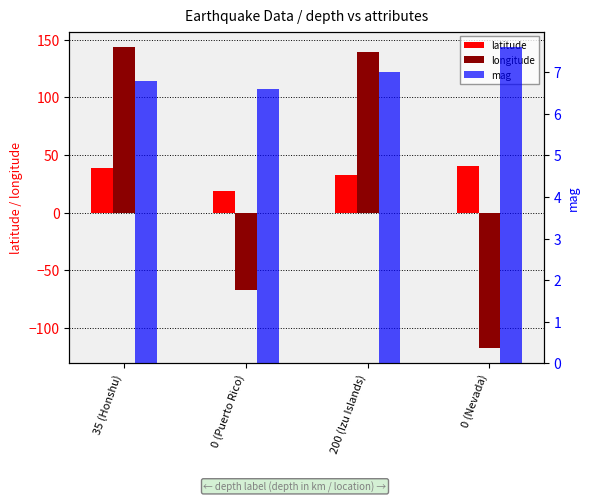

How many data points in latitude are above 39?

1